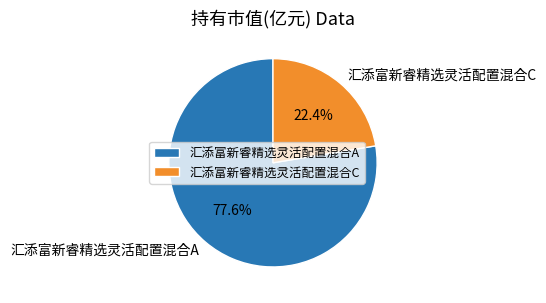

Is it true that 汇添富新睿精选灵活配置混合C is 22% of the pie?

True